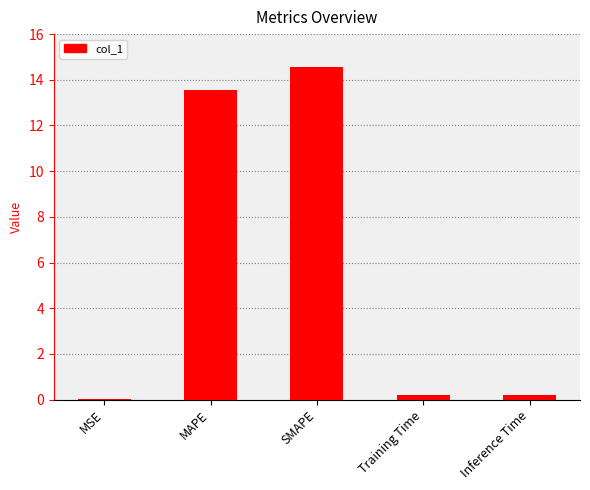

The value at MAPE is 5.6. True or false?

False